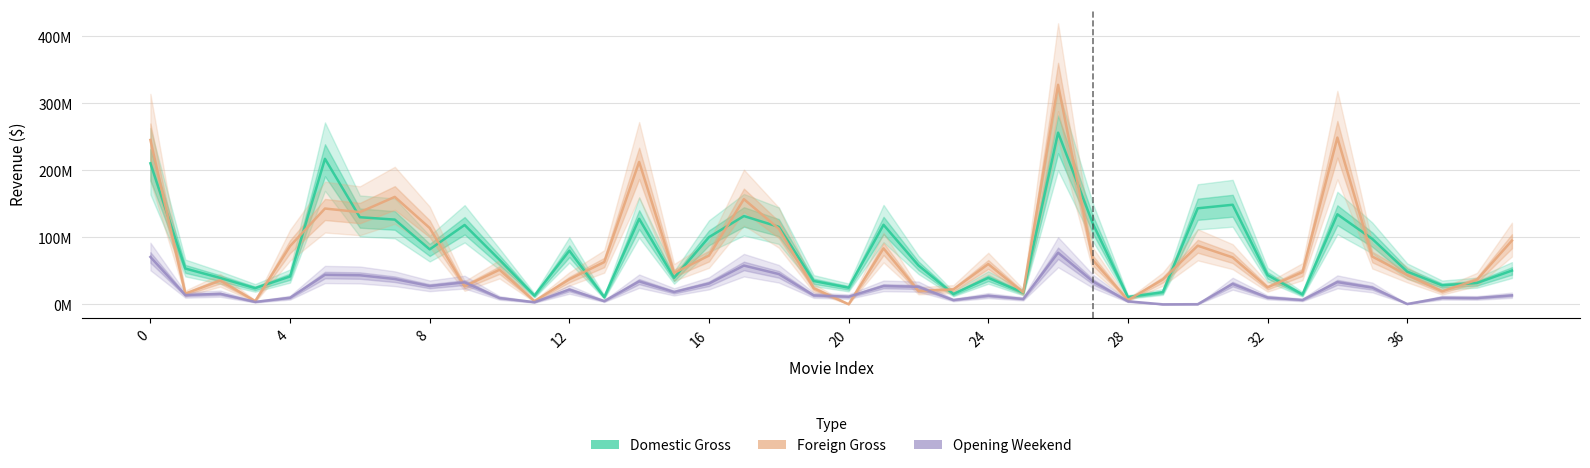

How many values in the Opening Weekend series are below 15951902?

20